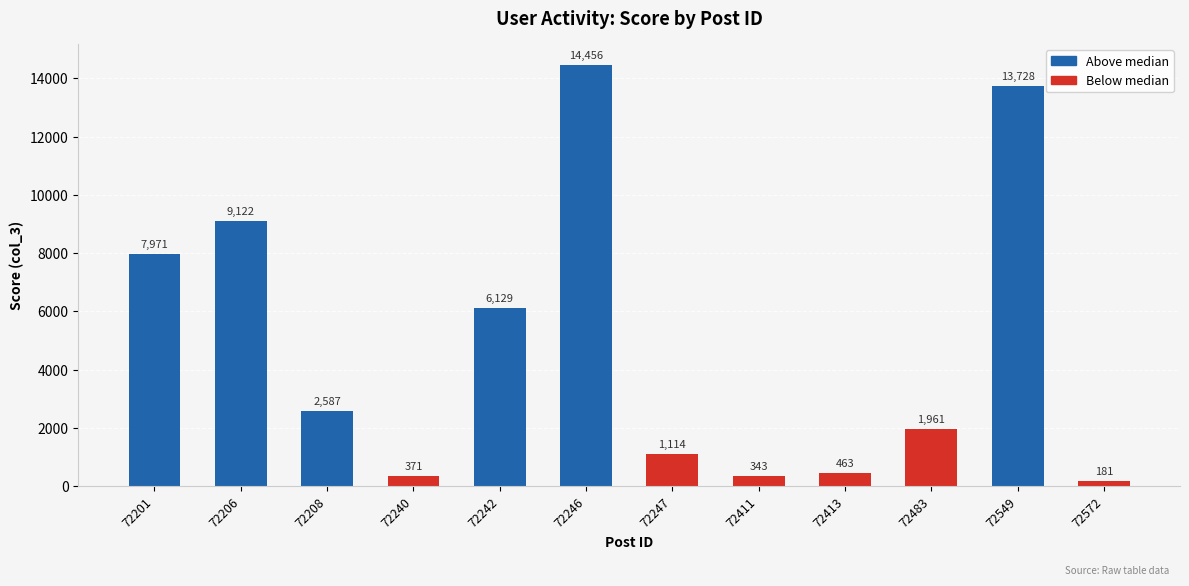

Approximately how many times larger is the value at 72247 compared to 72206?

0.1